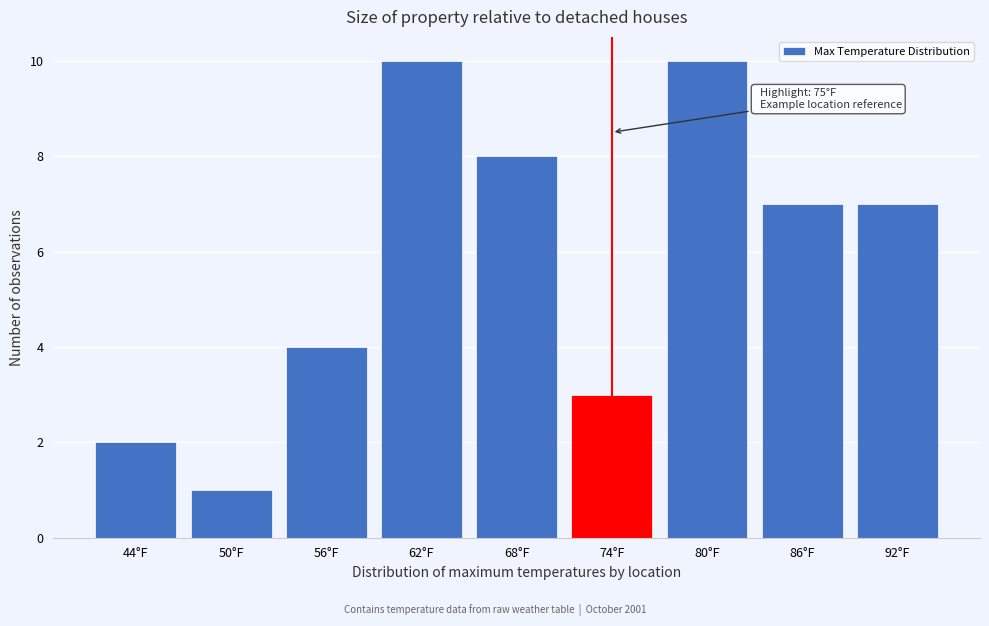

Reading left to right, transcribe all the data shown in this chart.

2	1	4	10	8	3	10	7	7